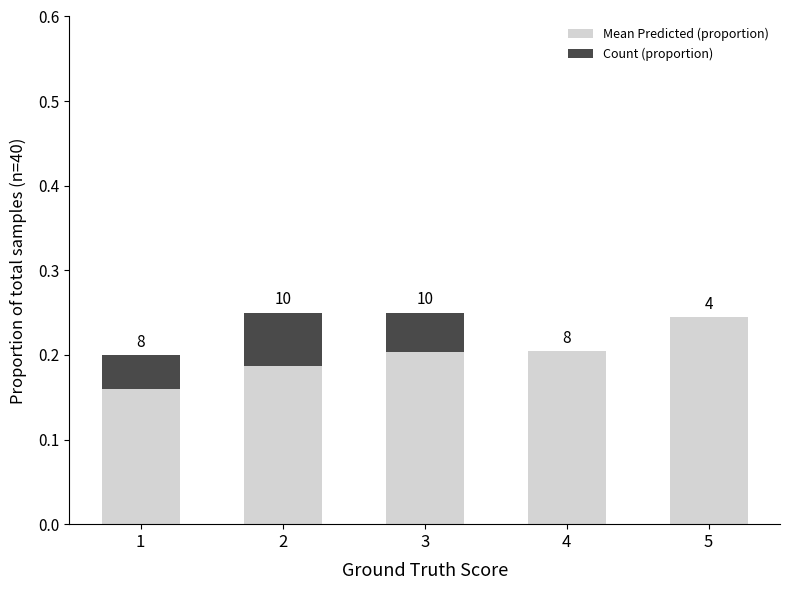

What are all the series names shown in the legend?

Mean Predicted (proportion), Count (proportion)